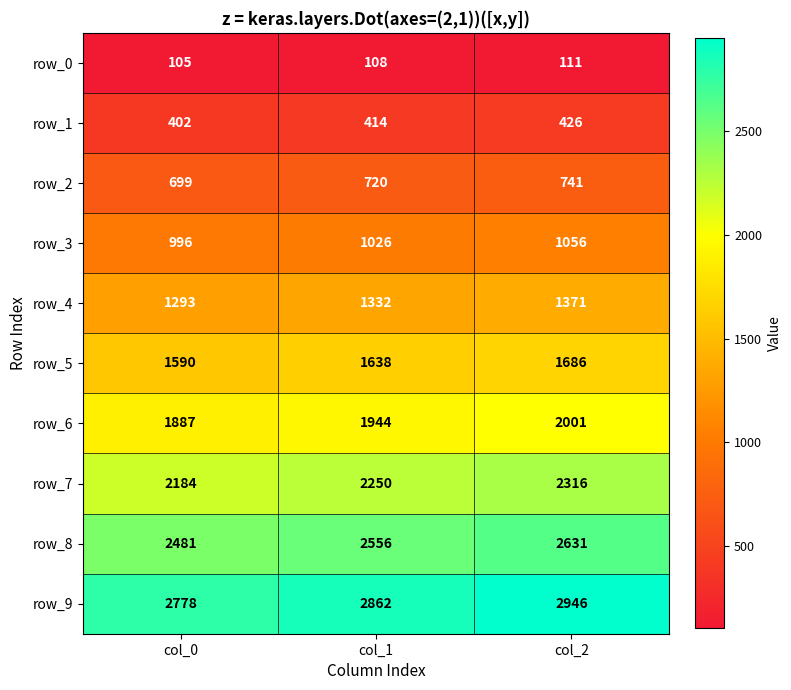

The value of row_9 at col_0 is 4024. True or false?

False